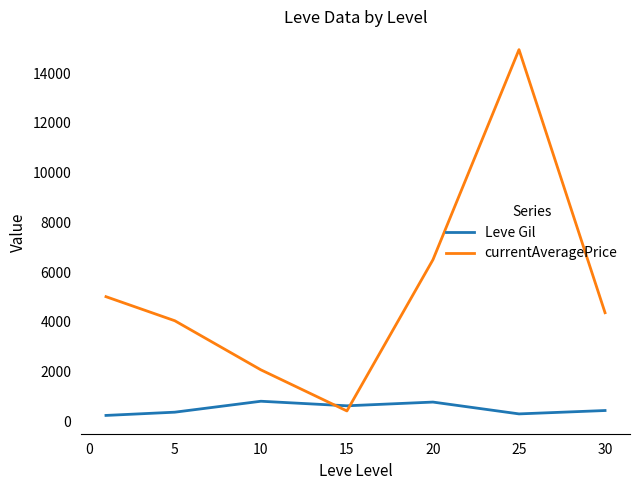

What is the average value of the Leve Gil series?

501.9